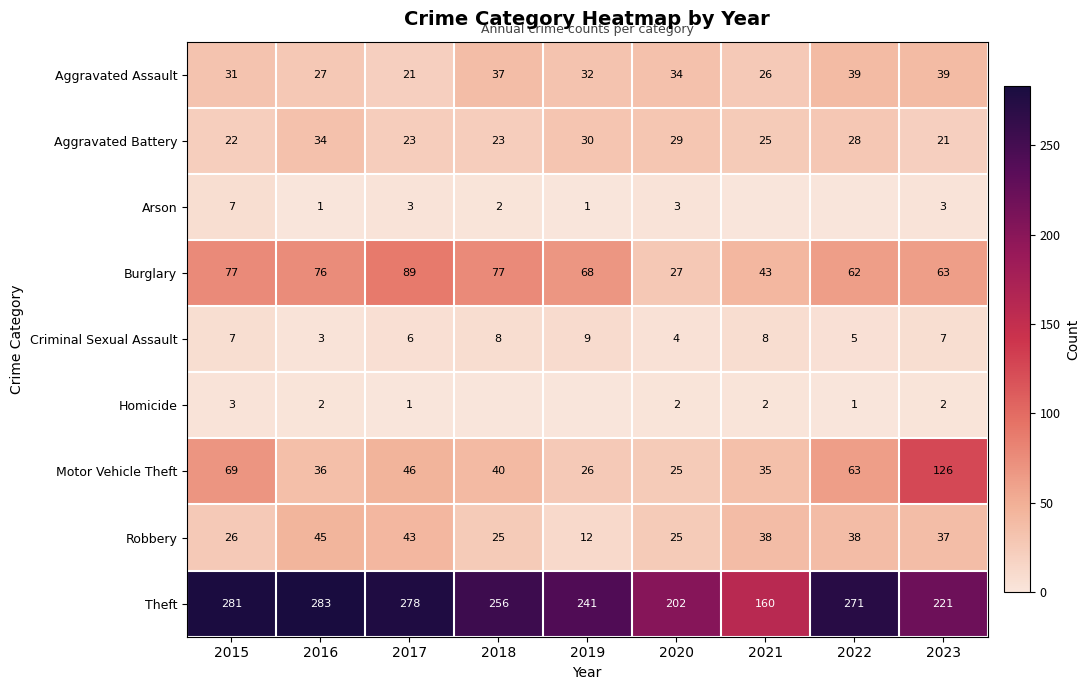

The Criminal Sexual Assault series shows 1 at 2020. True or false?

False